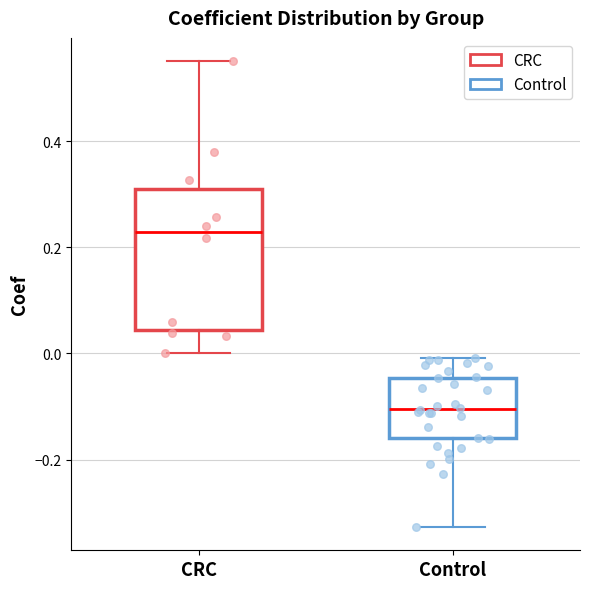

Comparing the boxes themselves (not the whiskers), which one is the tallest?

CRC